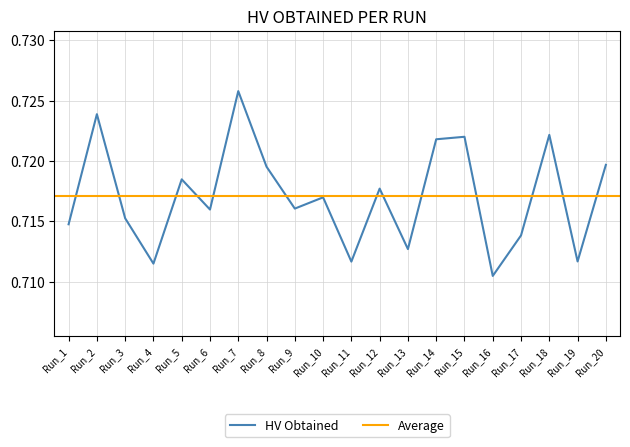

List the labels in order of value, largest first.

Run_7, Run_2, Run_18, Run_15, Run_14, Run_20, Run_8, Run_5, Run_12, Run_10, Run_9, Run_6, Run_3, Run_1, Run_17, Run_13, Run_19, Run_11, Run_4, Run_16